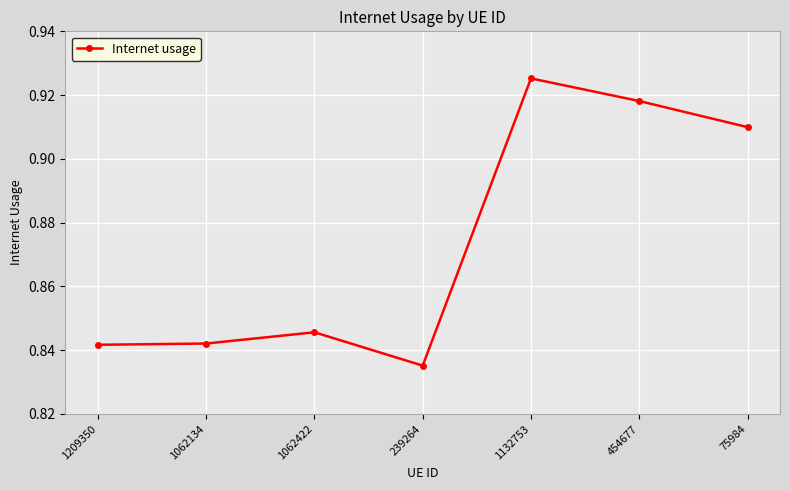

How many values are between 0 and 1?

7